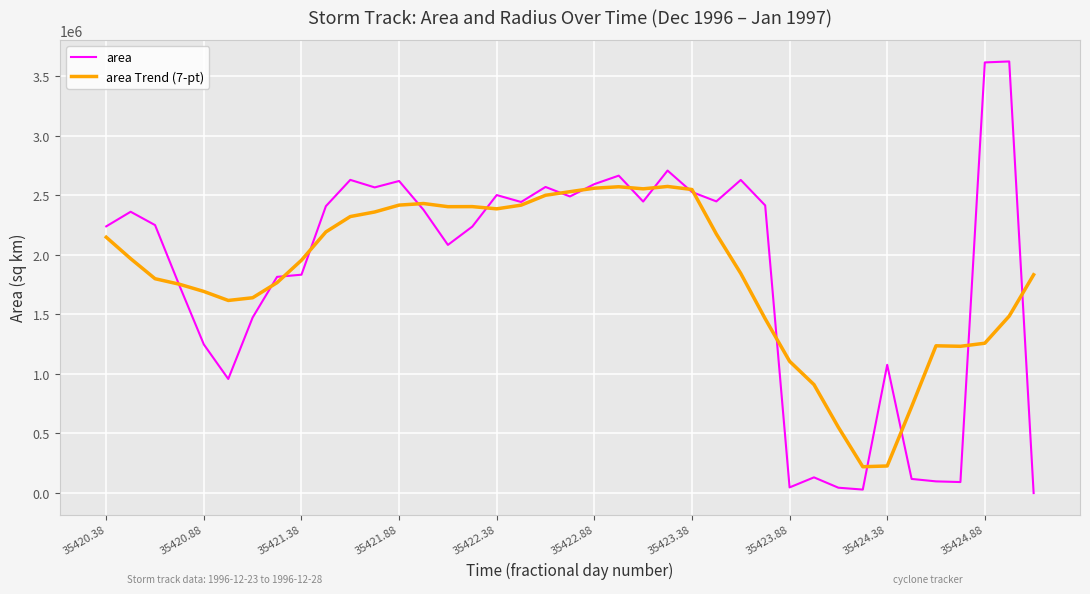

Which series has the widest spread of values?

area